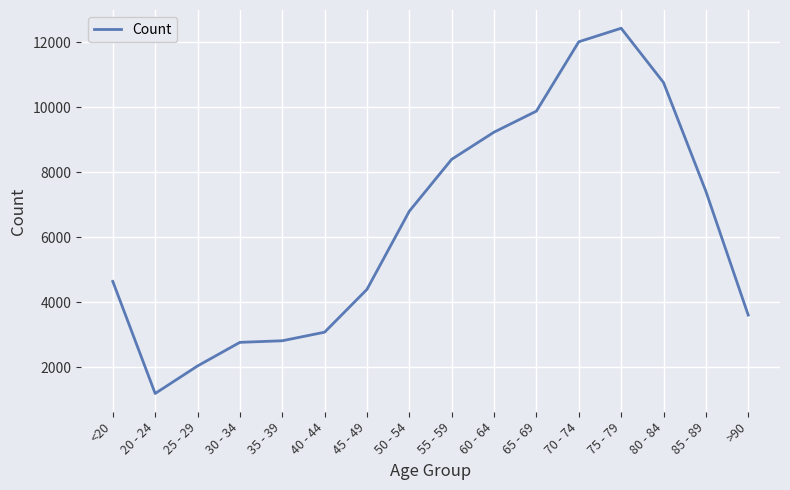

What is the greatest value displayed?

12434